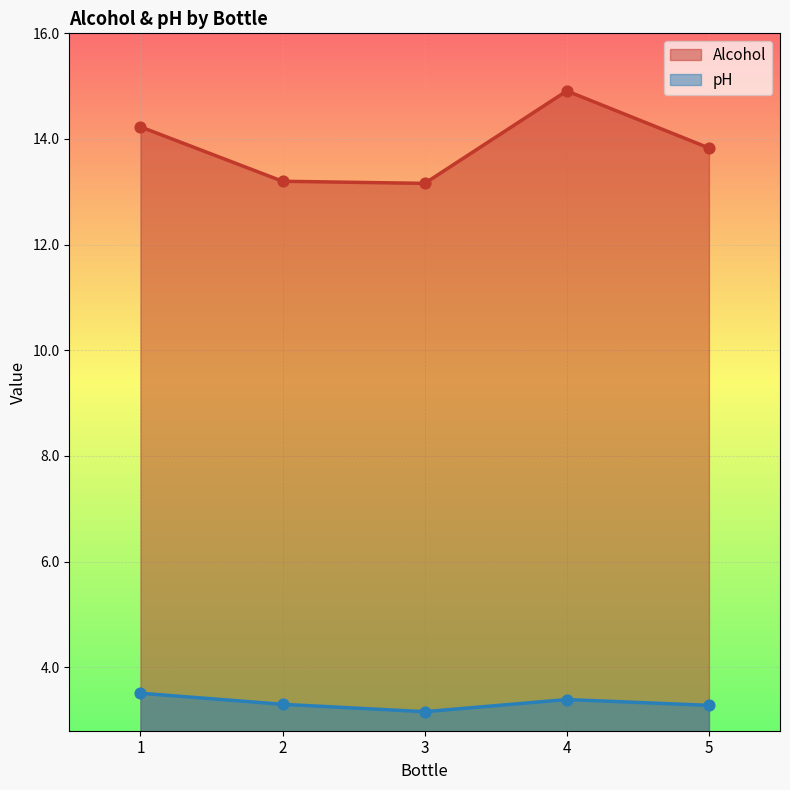

What is the total value across all series at 1?

17.7